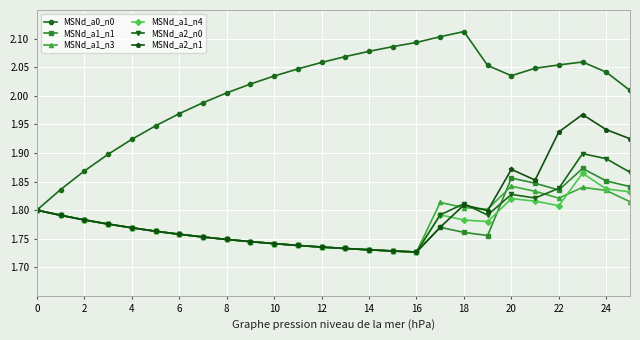

True or false: MSNd_a2_n0 has more than 0 points higher than both neighbors.

True